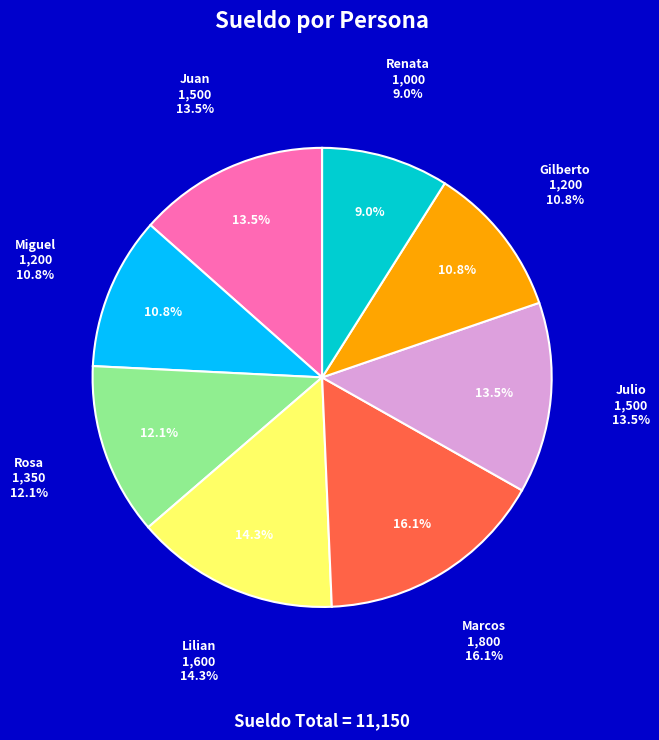

True or false: Gilberto accounts for 25% of the total.

False